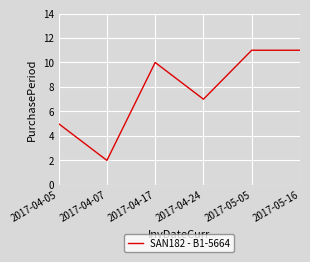

The chart shows a value of 7 at 2017-04-24. True or false?

True